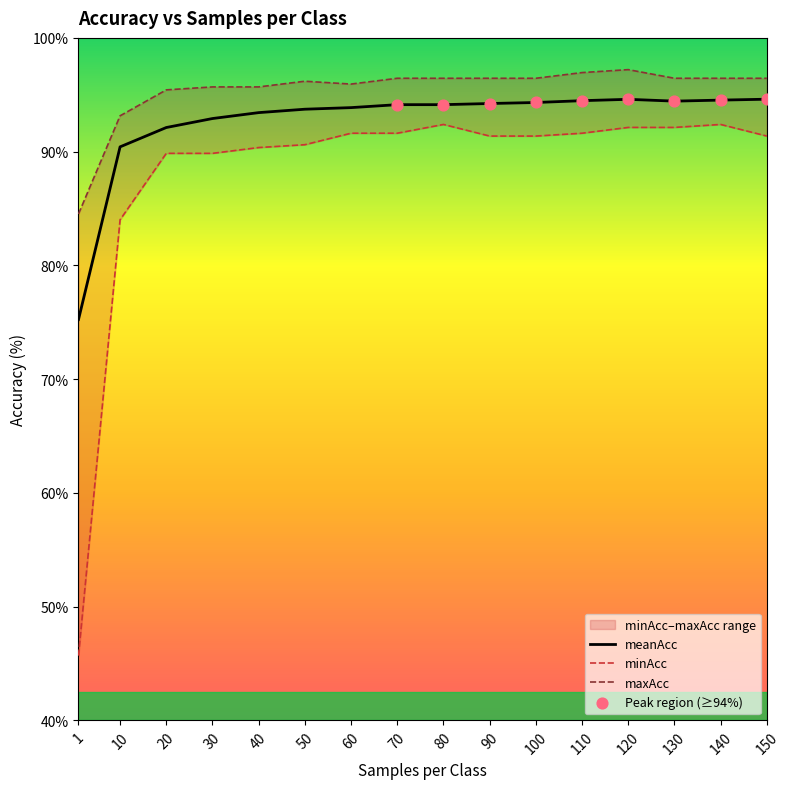

At which category is the sum across all series the highest?

120